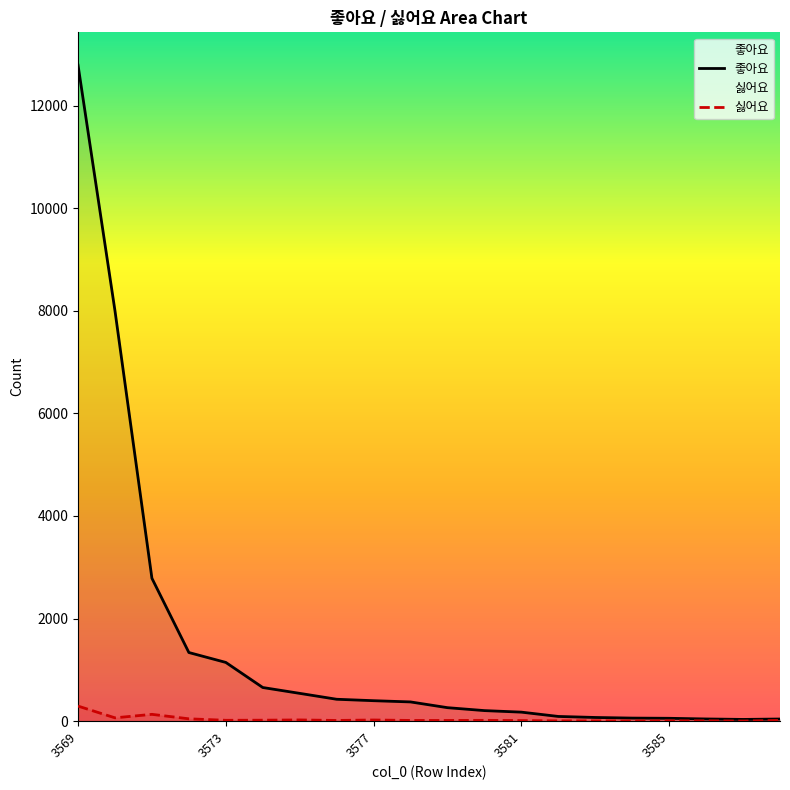

At which category is the sum across all series the highest?

3569